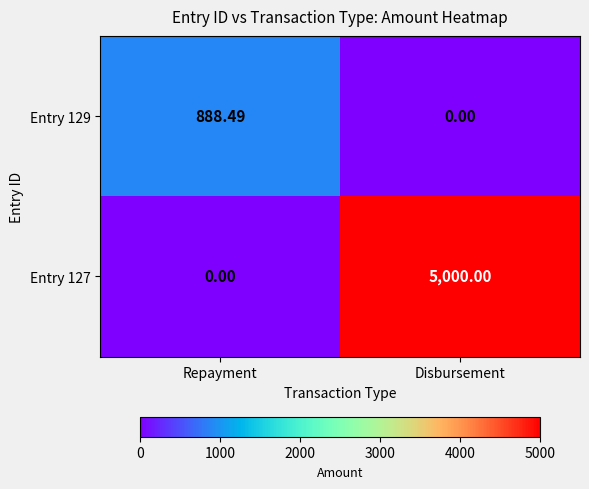

Rank the categories by Entry 129 value from highest to lowest.

Repayment, Disbursement